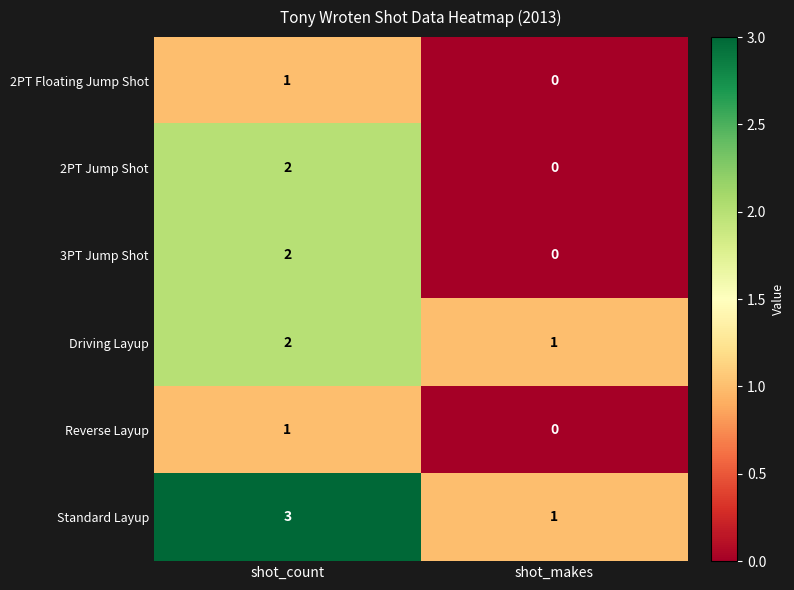

Is it true that 2PT Jump Shot equals 1 at shot_makes?

False